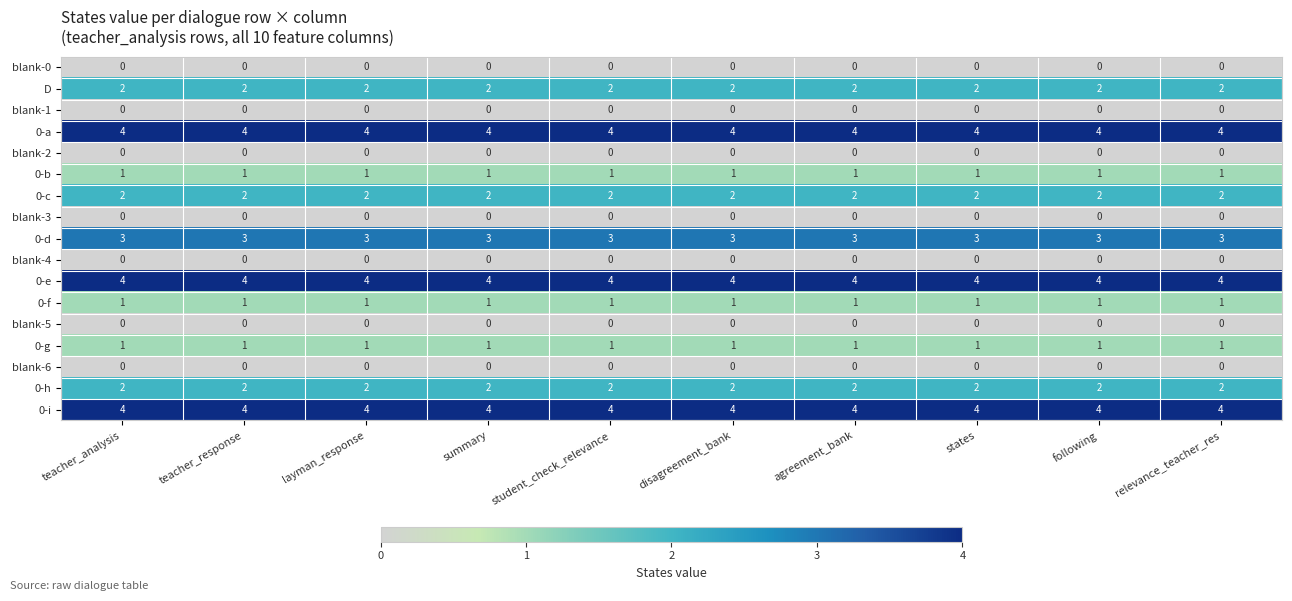

What is the spread (max minus min) of values at disagreement_bank?

4